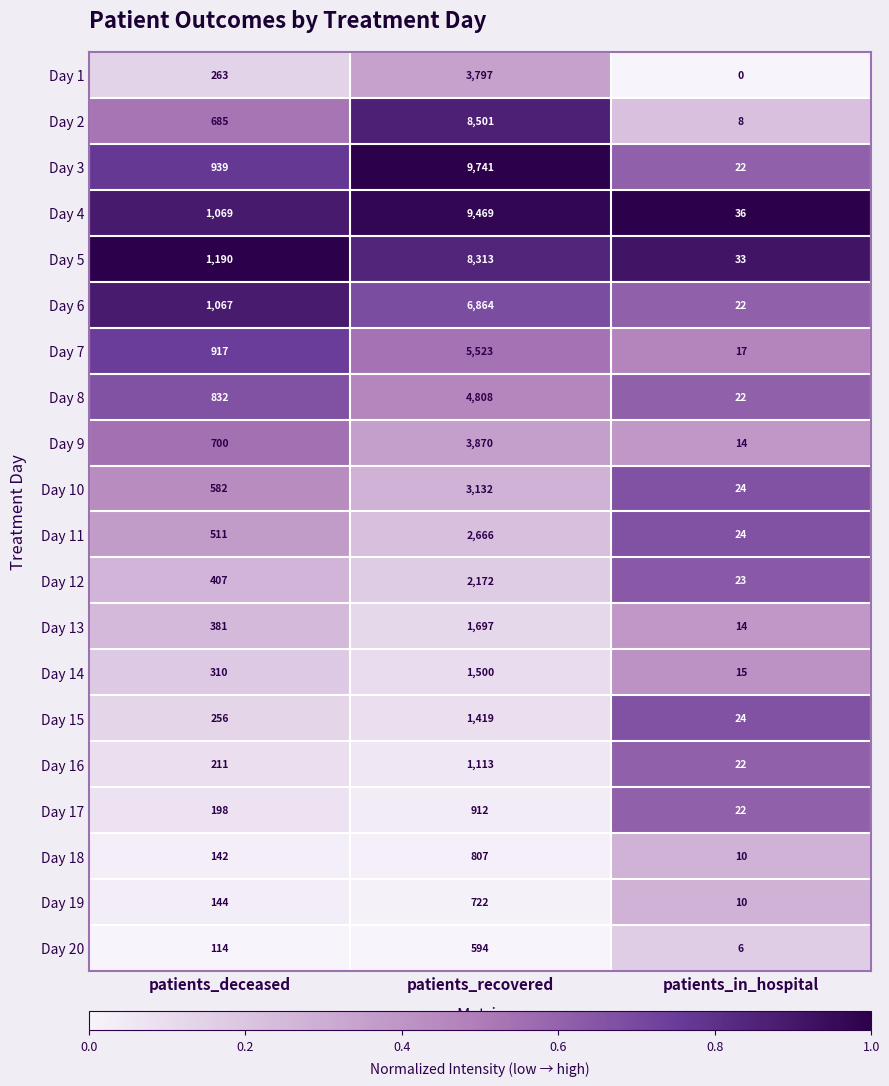

The Day 2 series shows 8 at patients_in_hospital. True or false?

True